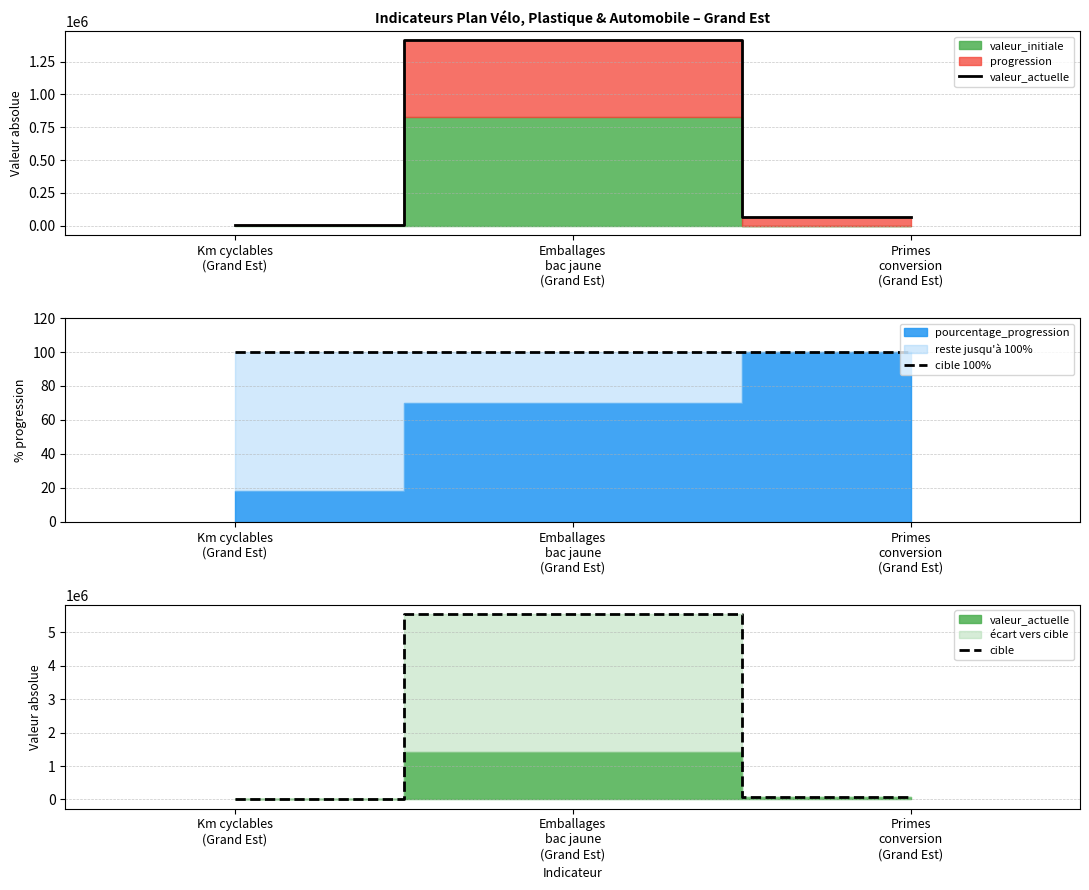

The valeur_actuelle series shows 6319 at Km cyclables
(Grand Est). True or false?

True